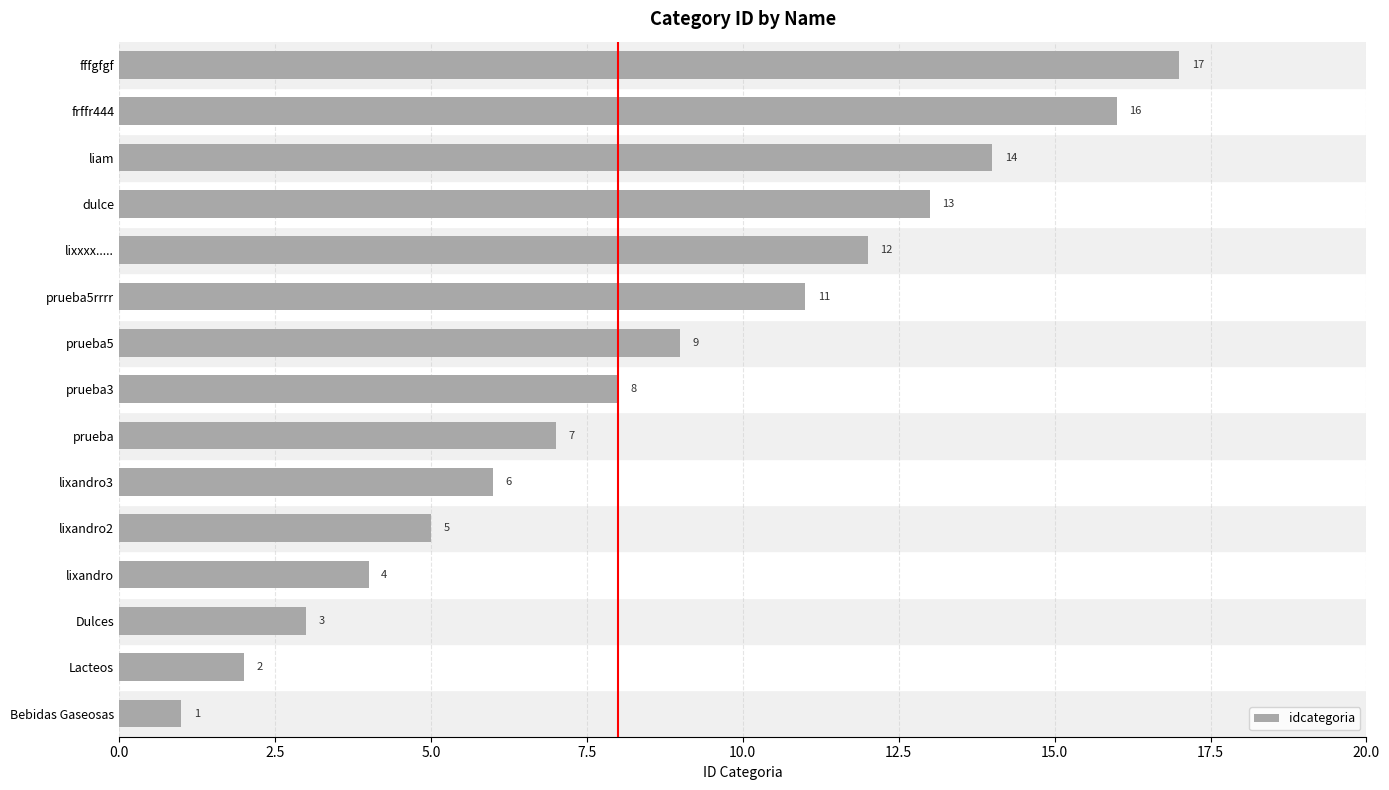

Which has a higher value, prueba3 or Dulces?

prueba3